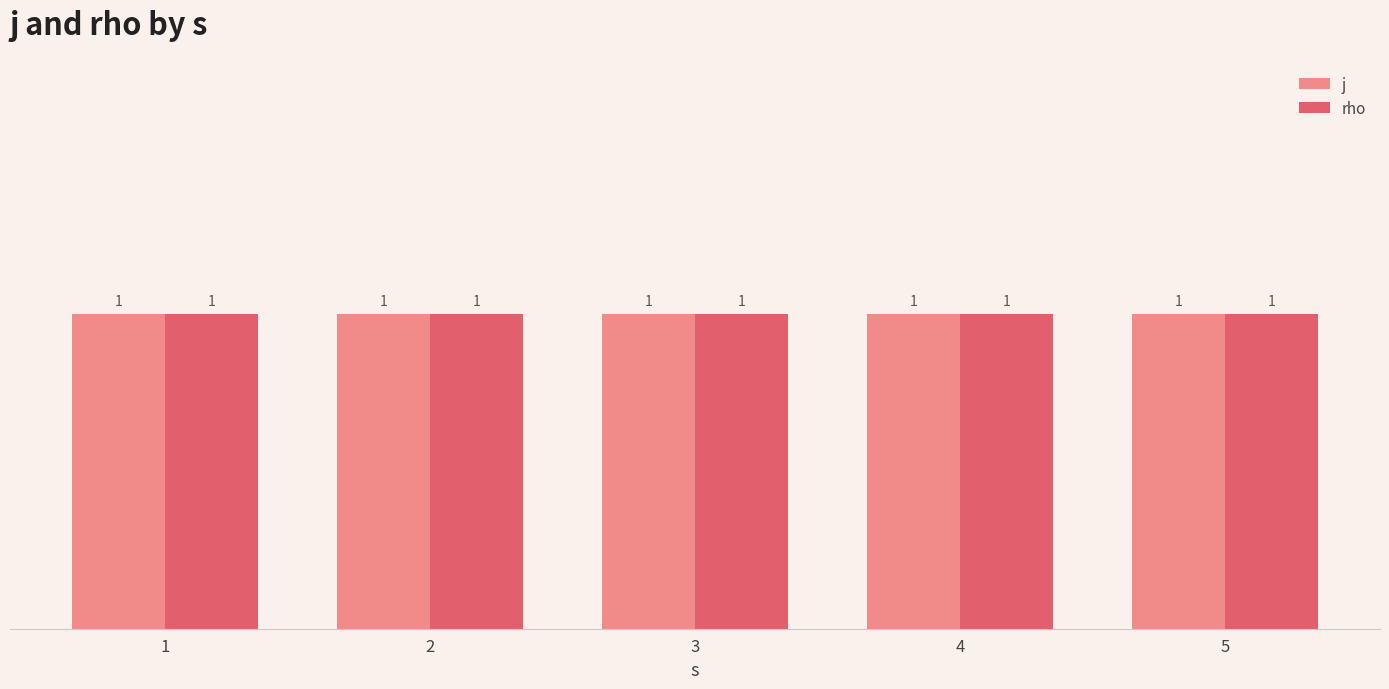

How many values in the j series are below 2?

5